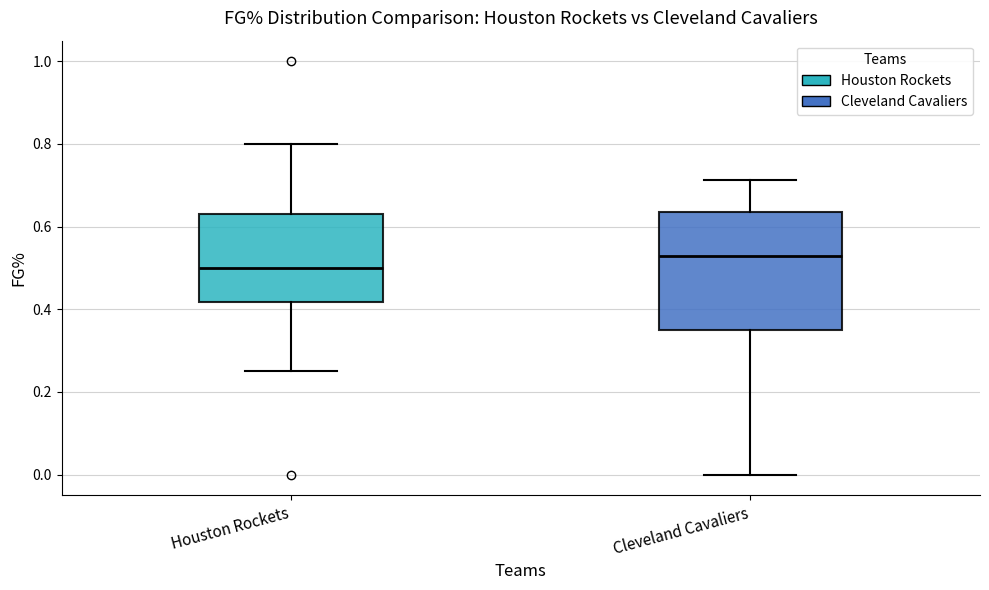

Where does the lower whisker of the box for Houston Rockets end on the y-axis? The values are not printed on the chart, so give them approximately, as read against the axis.

0.26